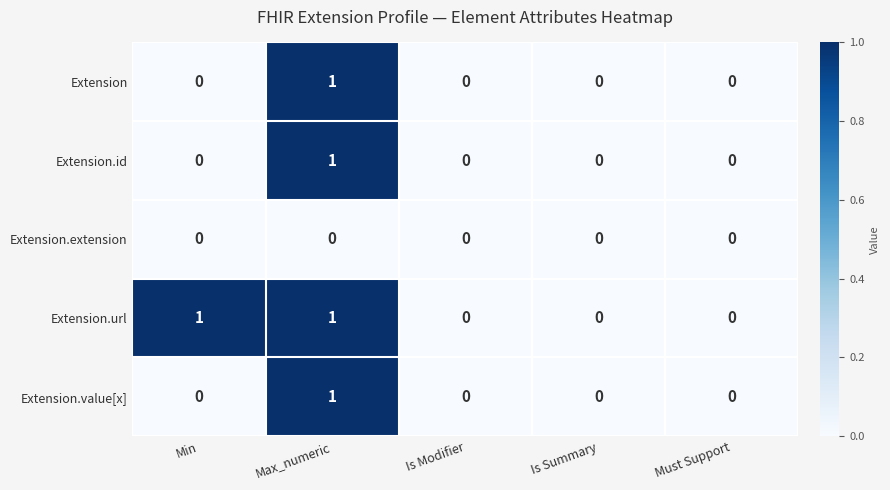

At which category is the sum across all series the highest?

Max_numeric